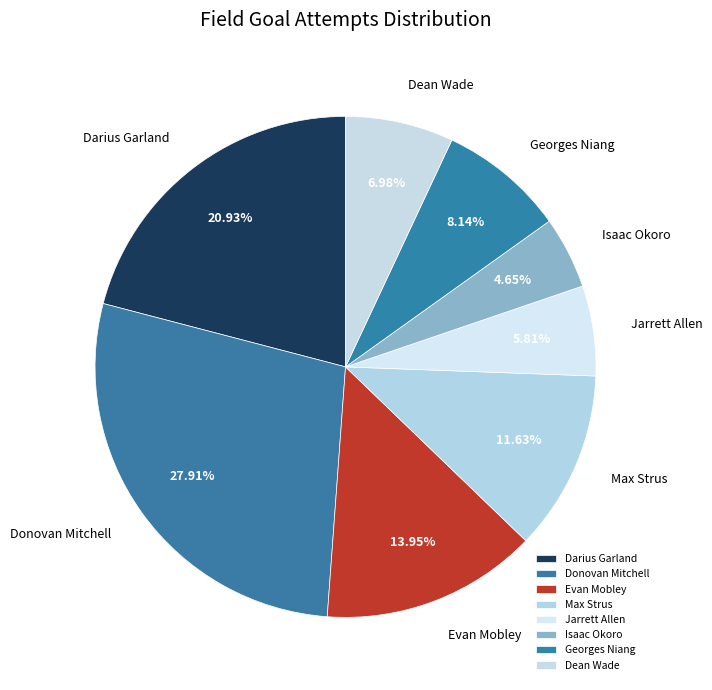

To the nearest percent, what is the difference between the largest and smallest slice percentages?

23%